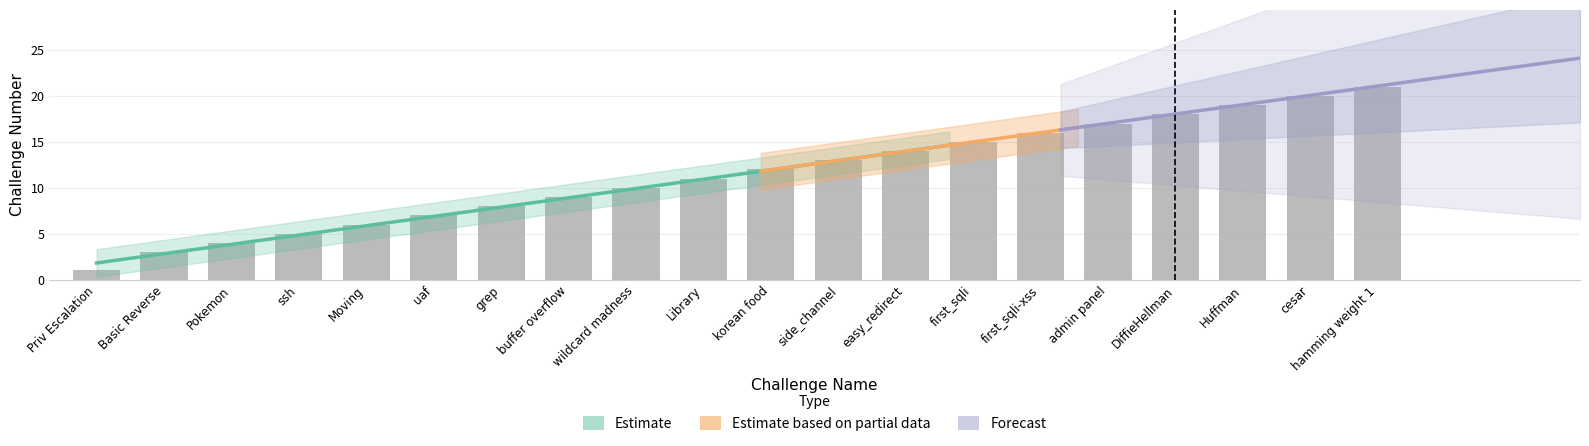

Does the chart contain any negative values?

No